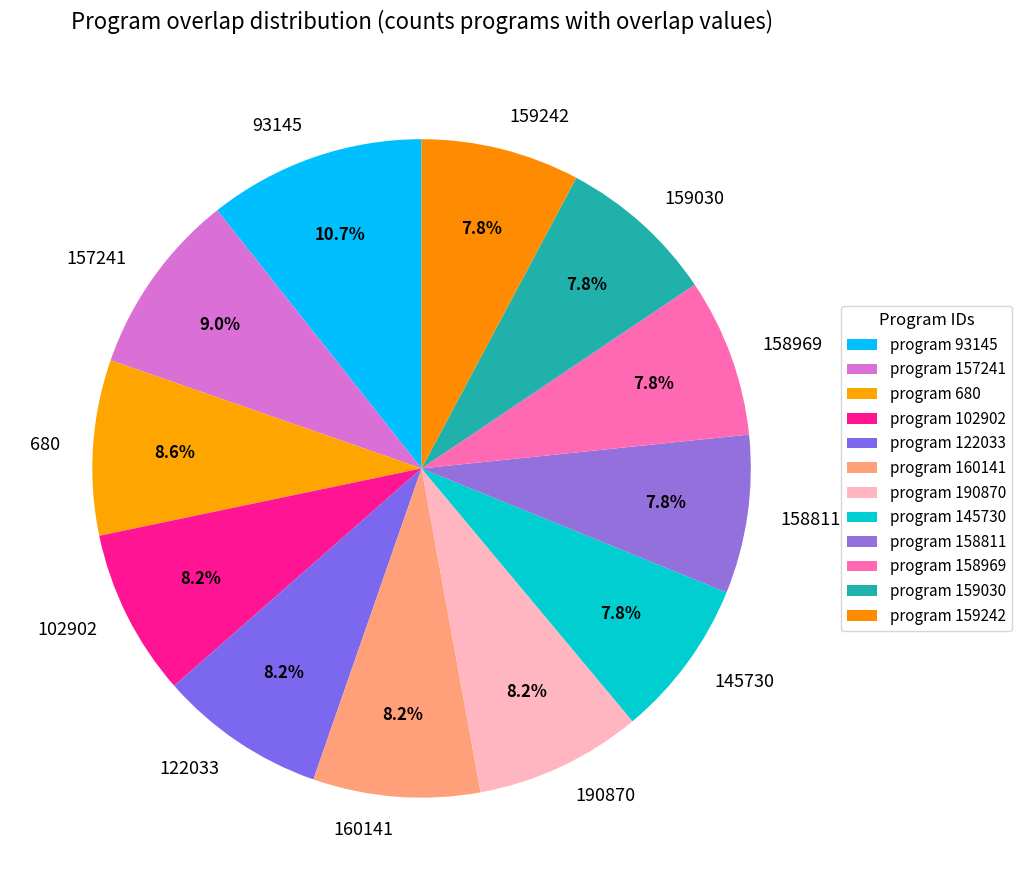

Which has a higher value, 158969 or 157241?

157241